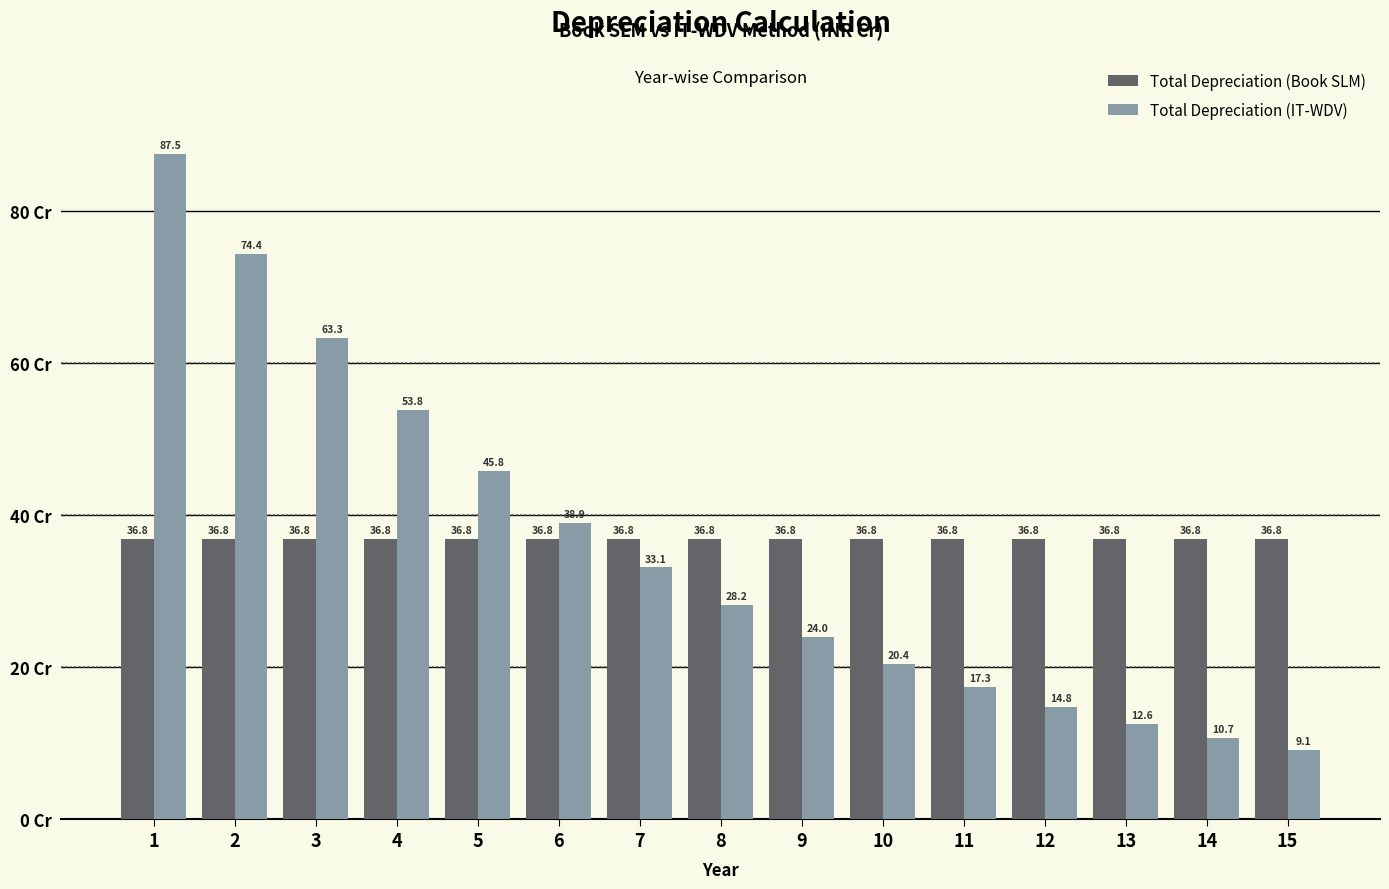

Which series has the largest total across all categories?

Total Depreciation (Book SLM)